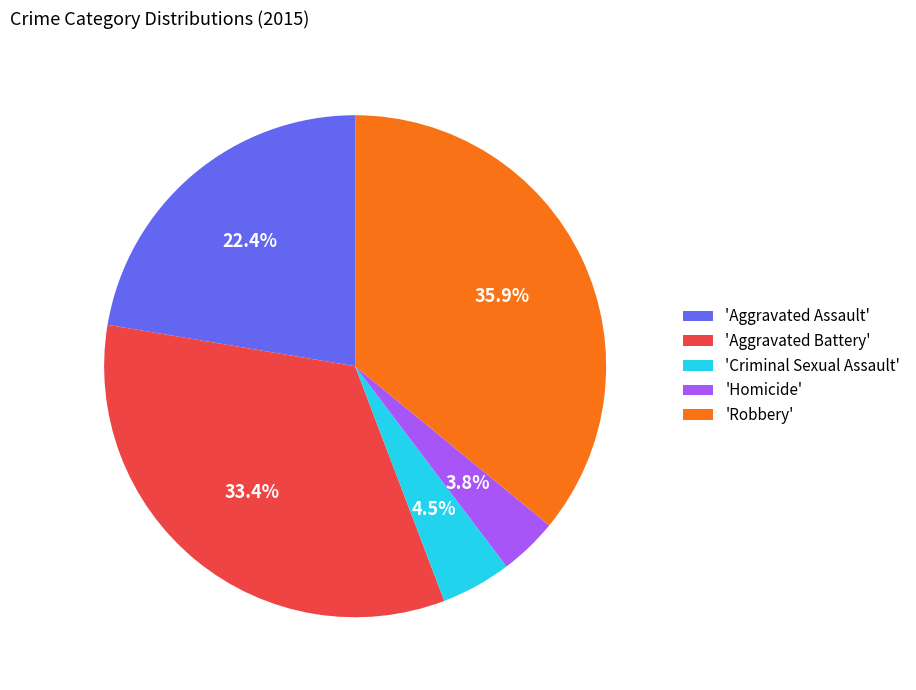

Does any single category account for the majority?

No